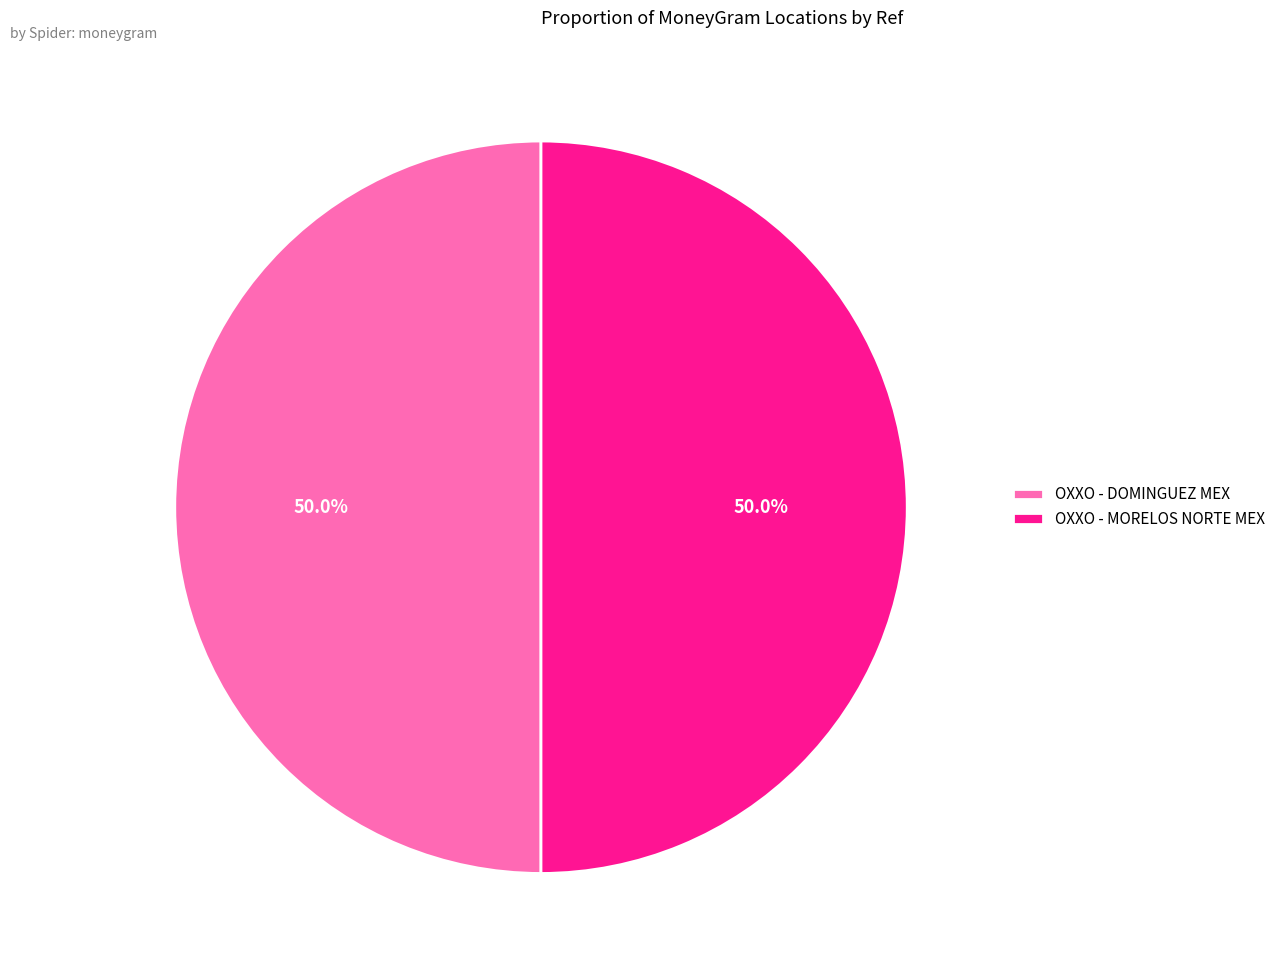

What percentage is the OXXO - MORELOS NORTE MEX slice, to the nearest percent?

50%